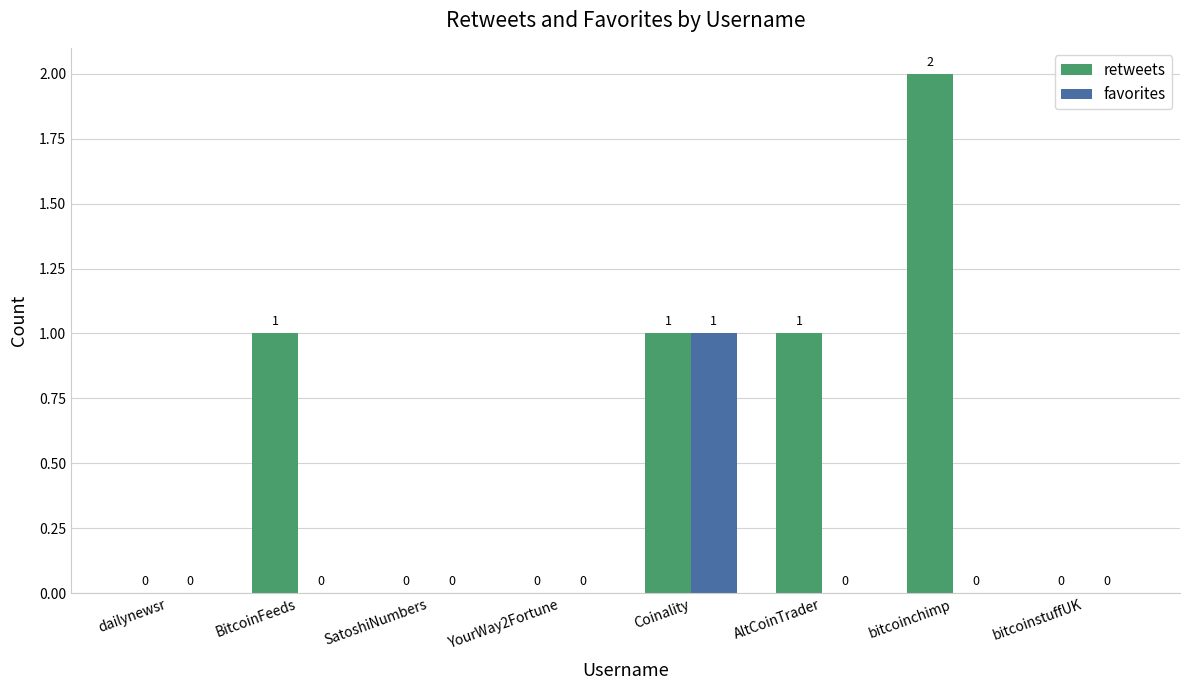

How many groups of bars are there?

8